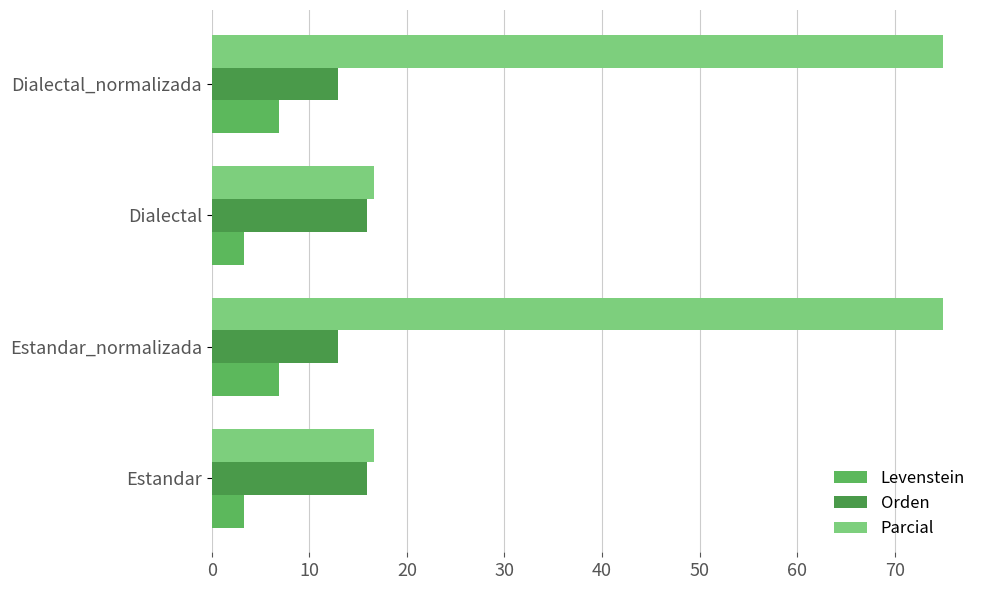

How many values in the Orden series exceed 15?

2